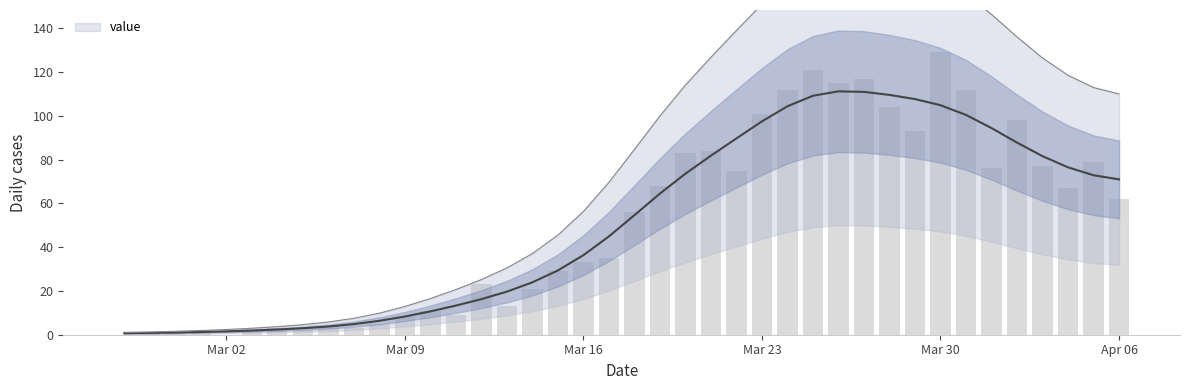

What is the greatest value displayed?

129